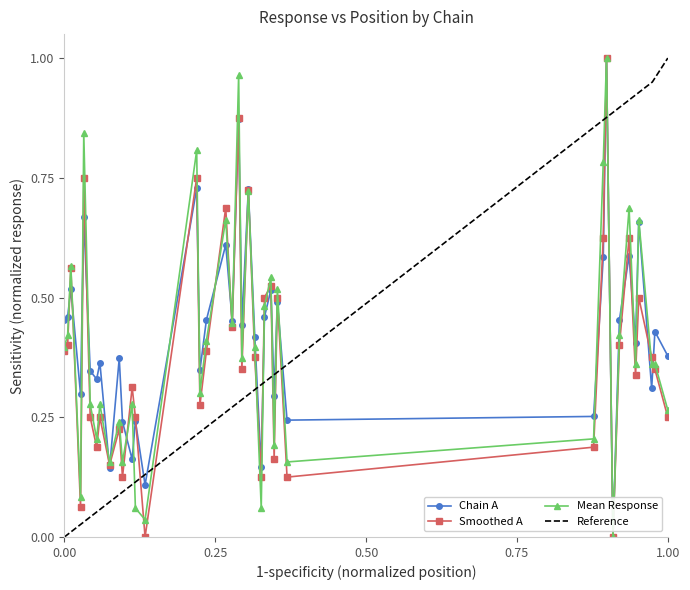

True or false: Smoothed A has more than 0 interior local peaks.

True